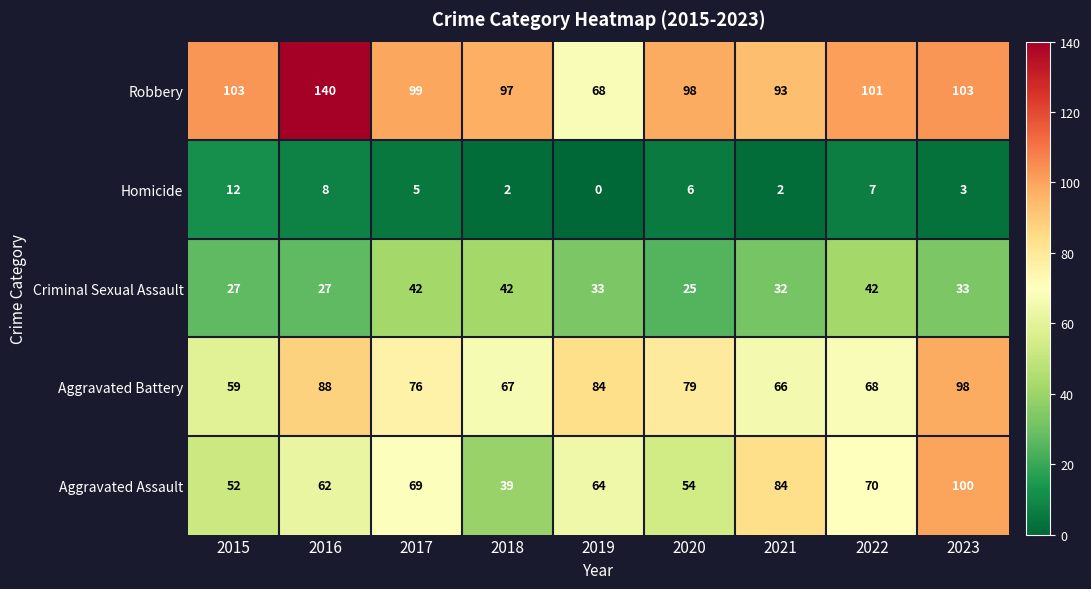

What is the spread (max minus min) of values at 2019?

84